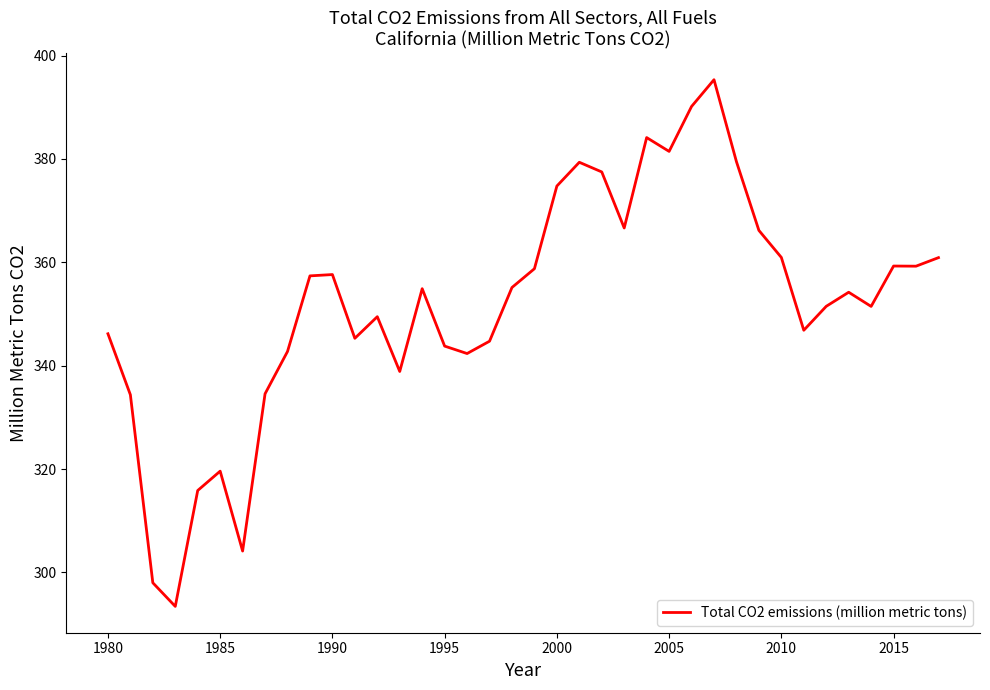

What is the greatest value displayed?

395.3